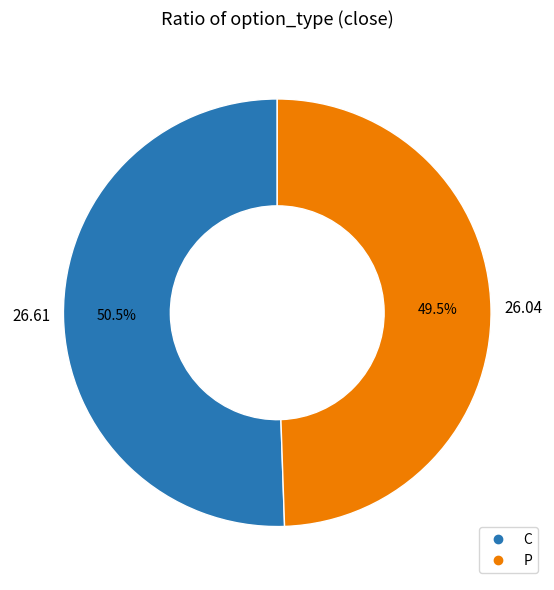

Between C and P, which is larger?

C